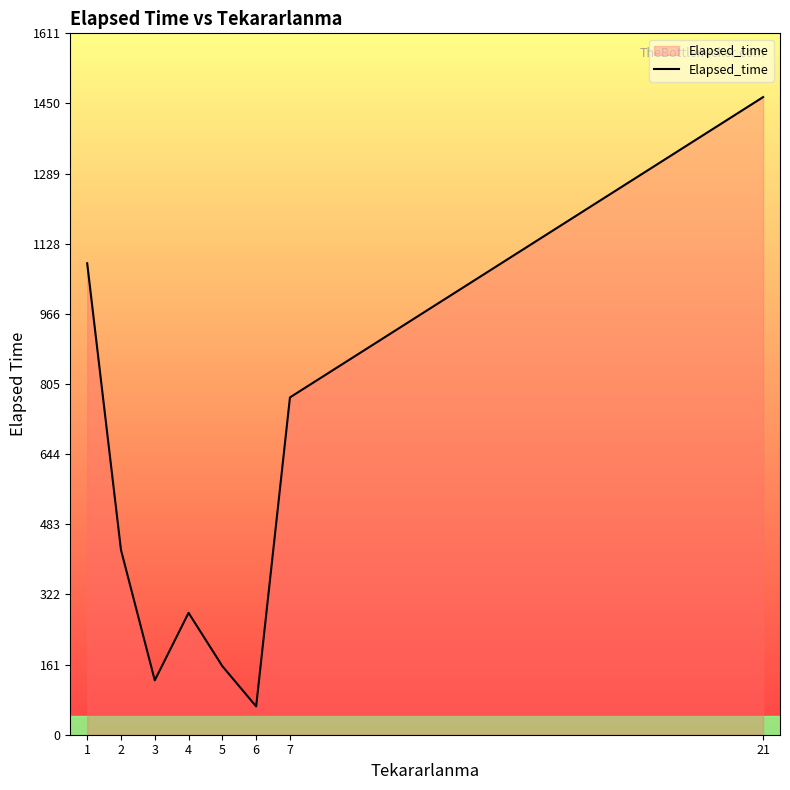

Rank the categories by value from lowest to highest.

6, 3, 5, 4, 2, 7, 1, 21